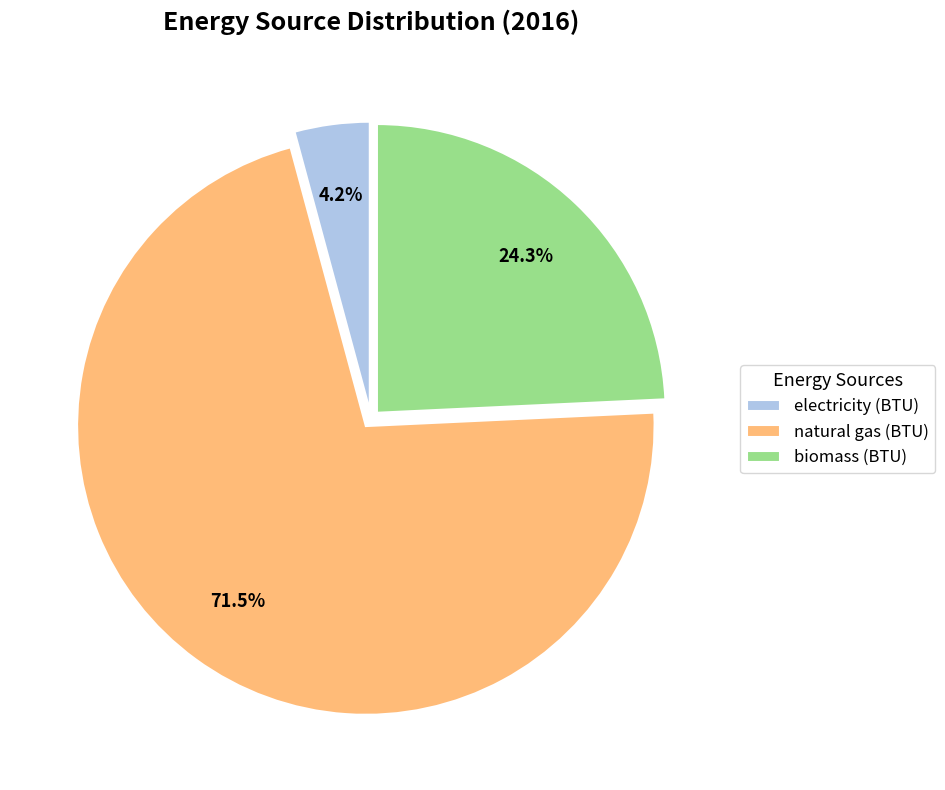

To the nearest percent, what is the combined percentage of electricity (BTU) and biomass (BTU)?

28%